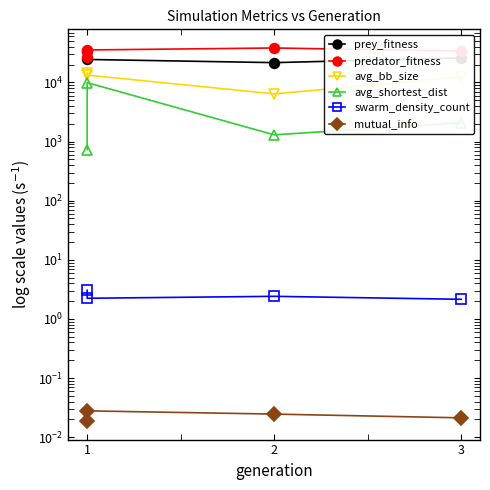

In swarm_density_count, how many points are lower than both neighbors (excluding endpoints)?

1